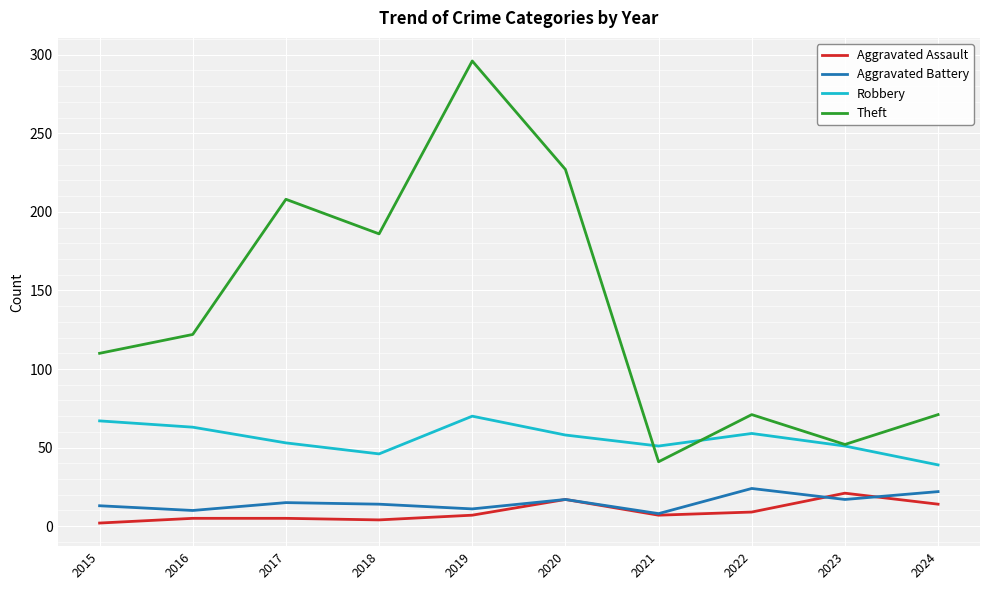

True or false: Aggravated Battery and Robbery cross at least once.

False